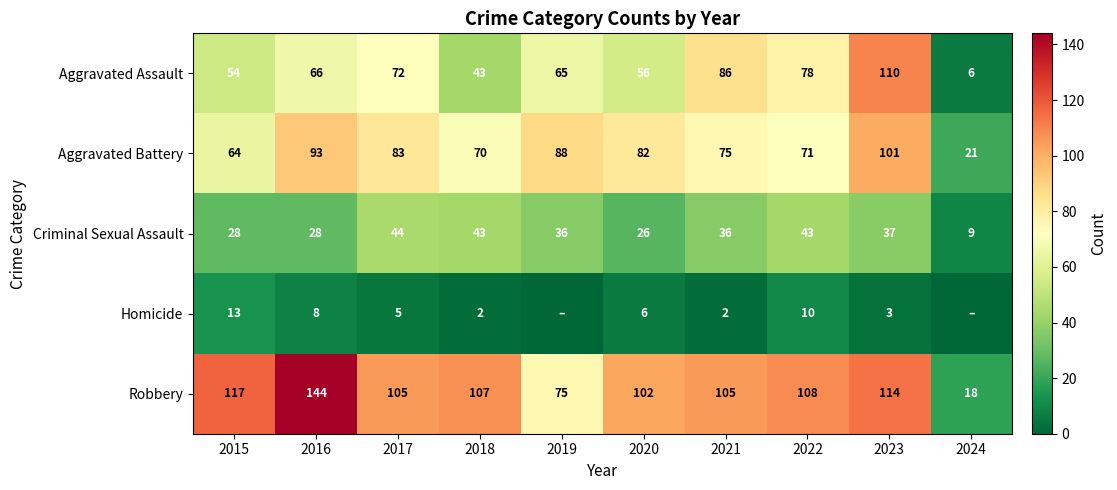

How many distinct data groups are displayed?

5